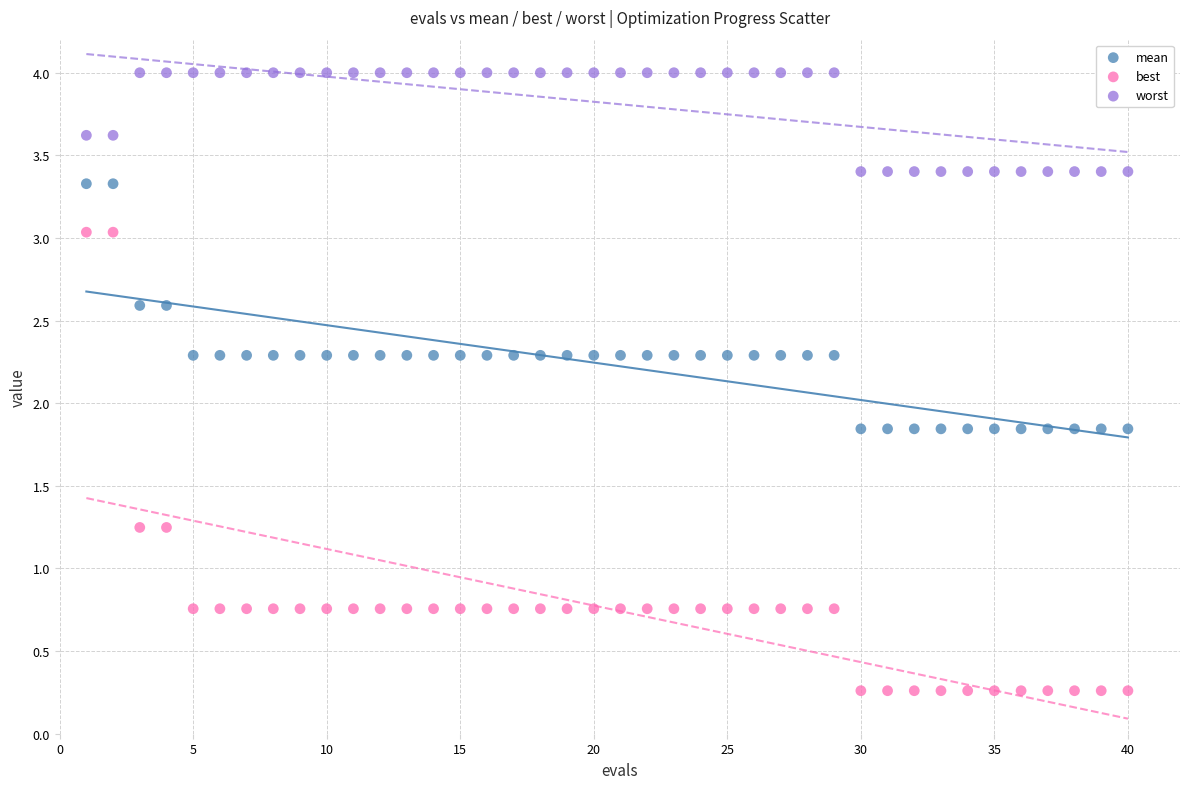

Which series contains the highest Y value?

worst